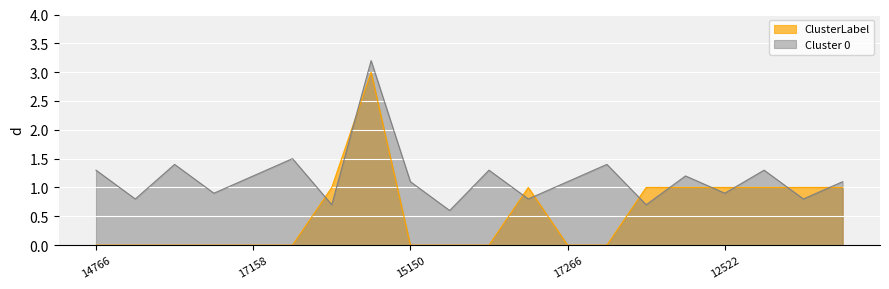

The chart shows a value of -1 at 16809. True or false?

False